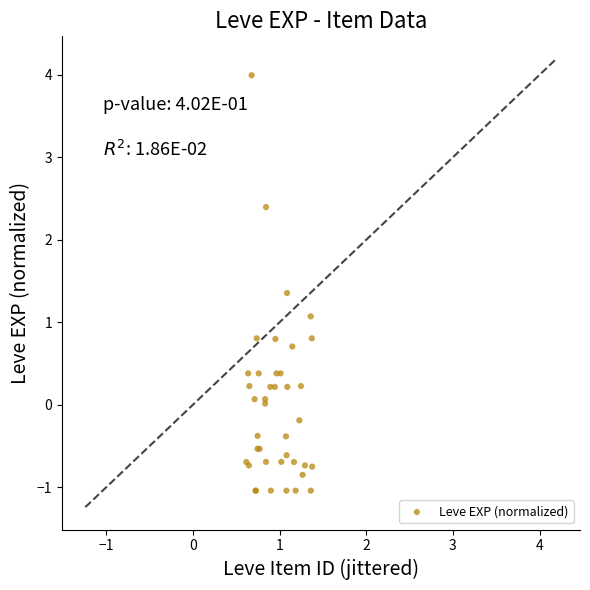

What Y value in the scatter plot is closest to 1?

1.1